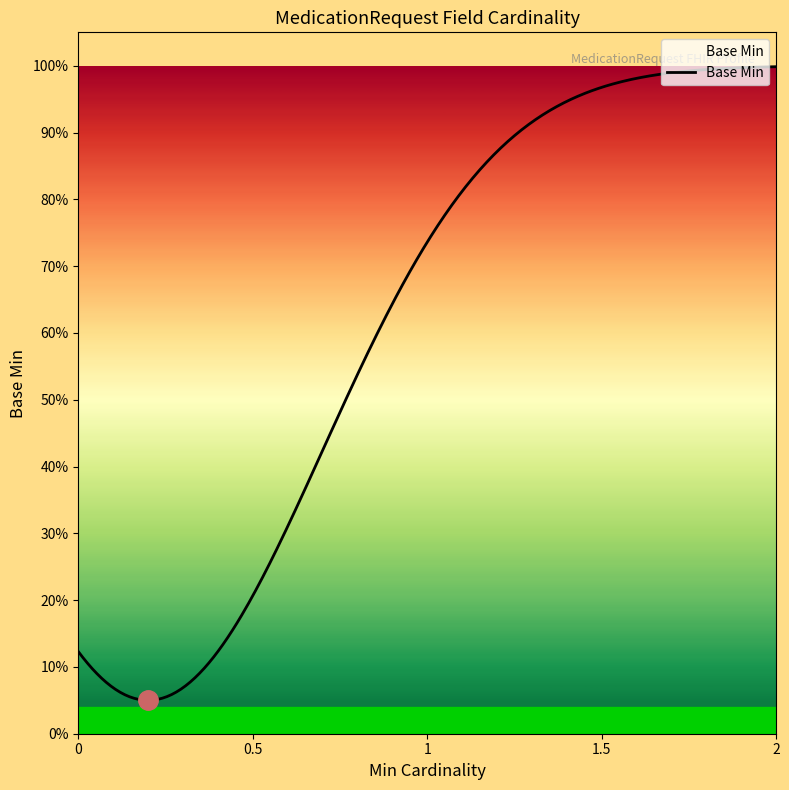

What is the greatest value displayed?

1